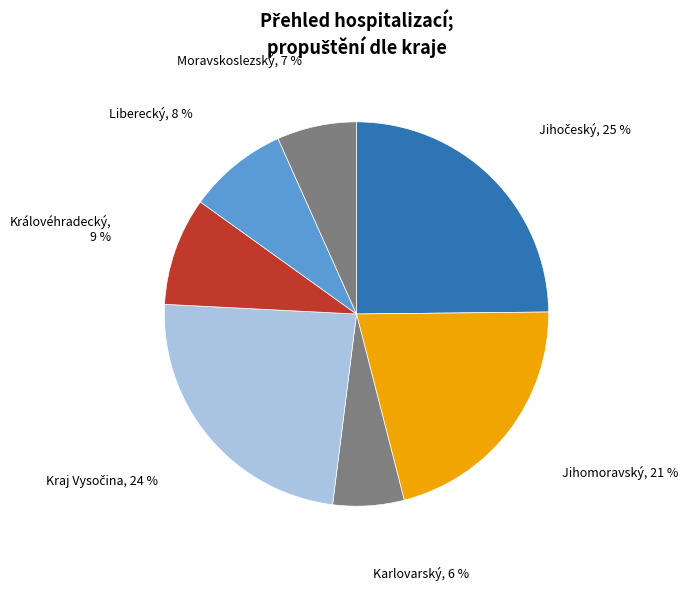

Count the number of slices in the pie.

7